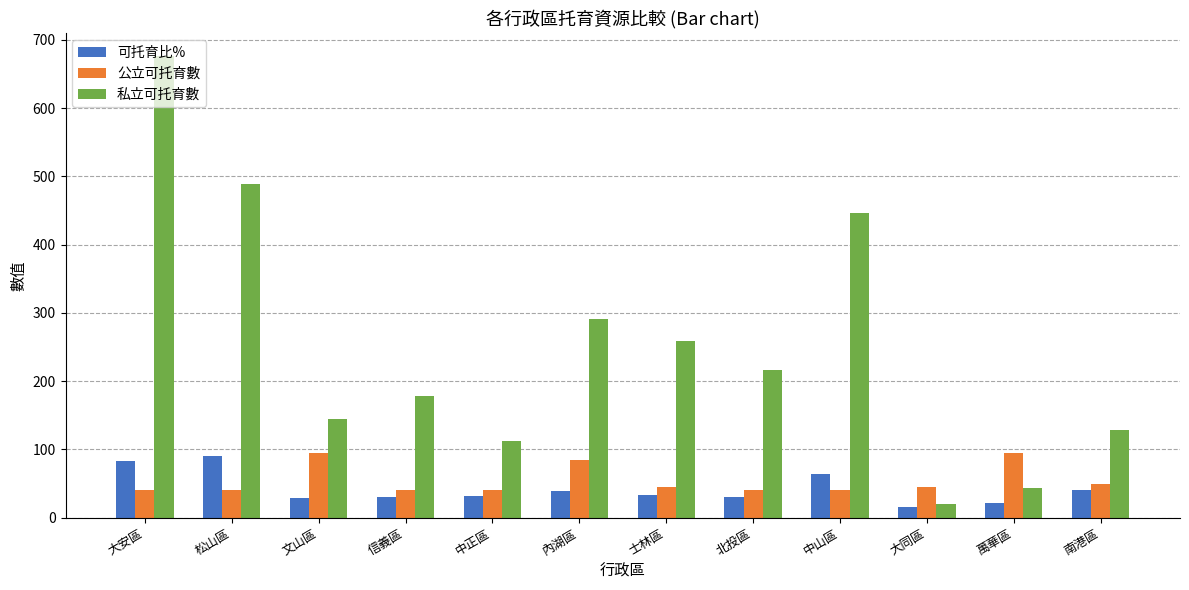

True or false: 可托育比% has a value of 28.3 at 文山區.

True